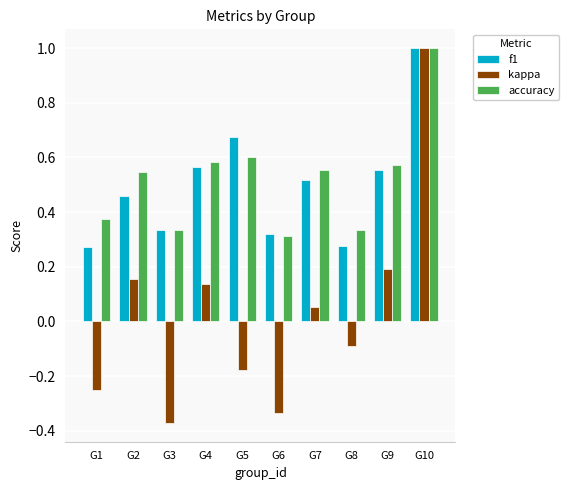

Where does the kappa series first go above 0?

G2